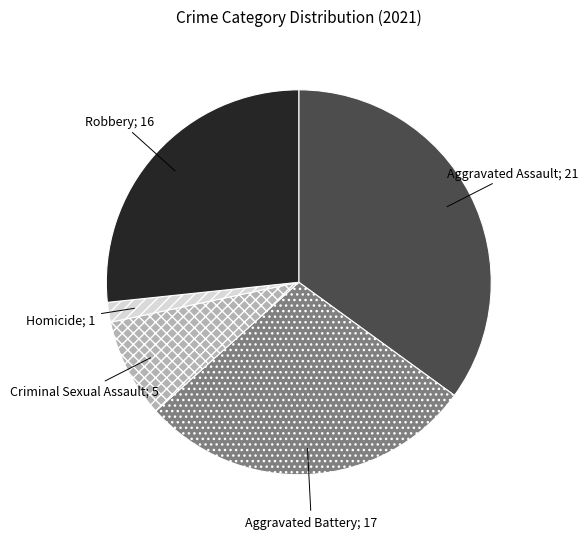

Is there a majority slice in this chart?

No